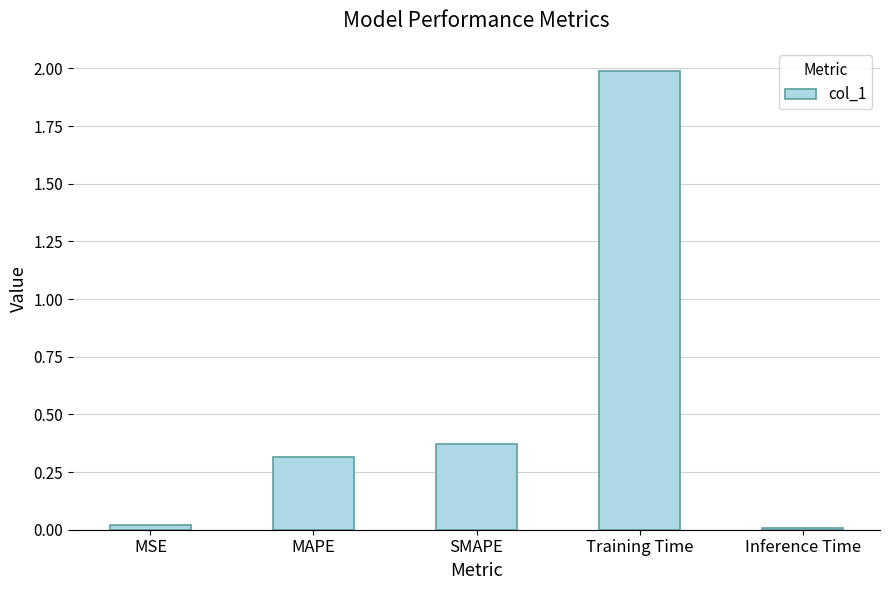

Are the bars horizontal?

No